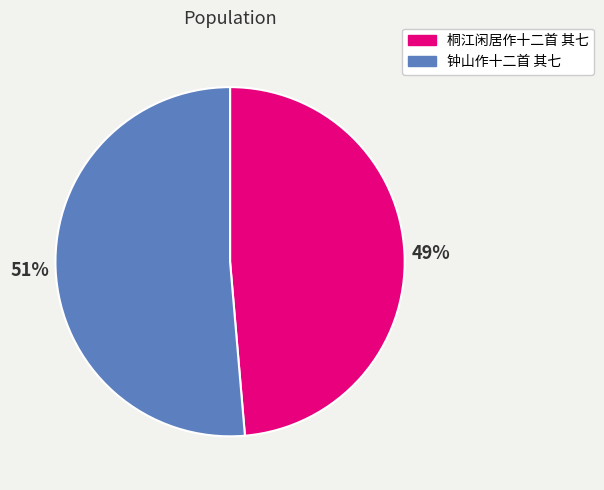

How many slices are in this pie chart?

2